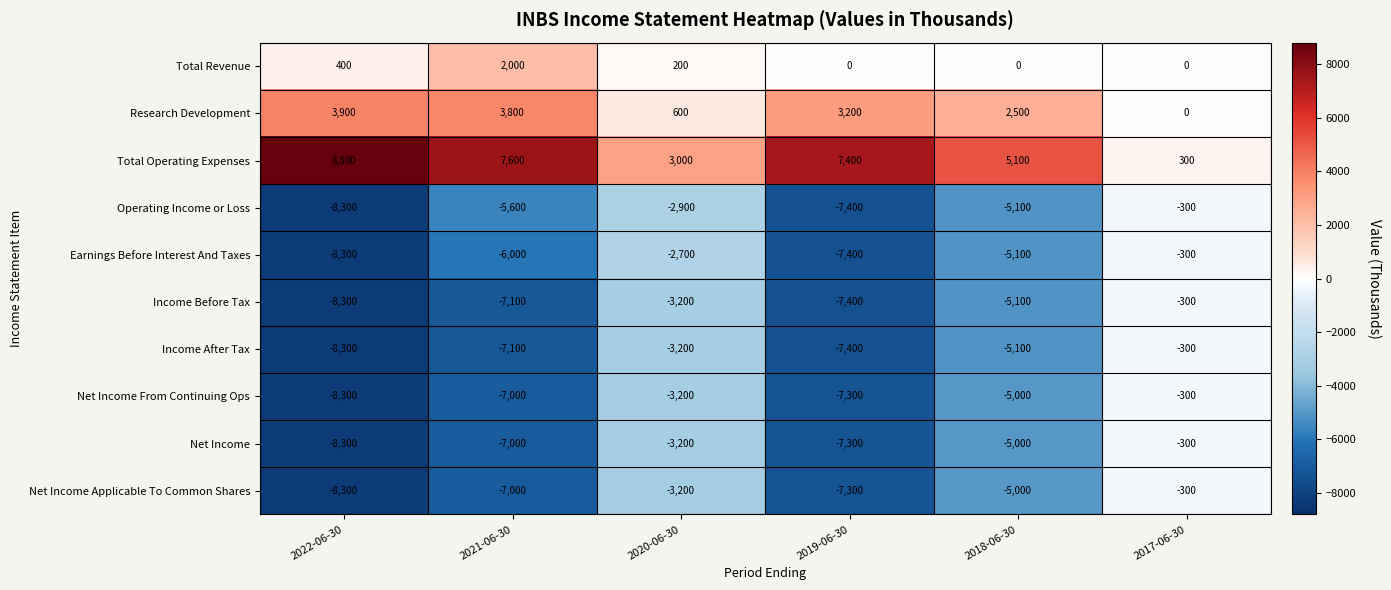

What is the lowest value of the Operating Income or Loss series?

-8300